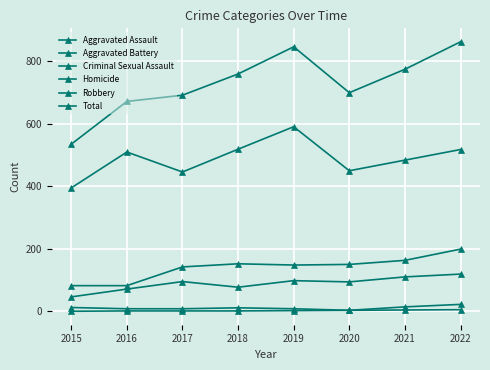

What is the difference between the Criminal Sexual Assault values at 2016 and 2021?

6